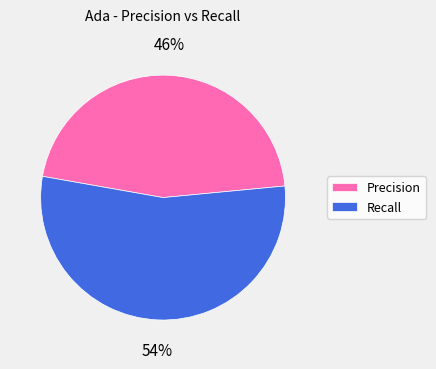

Which slice is the largest?

Recall